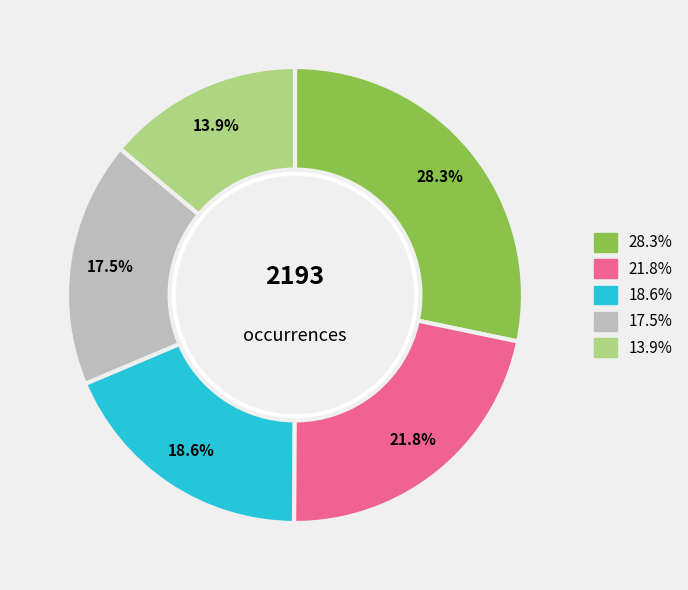

Is there any slice that represents more than half of the pie?

No